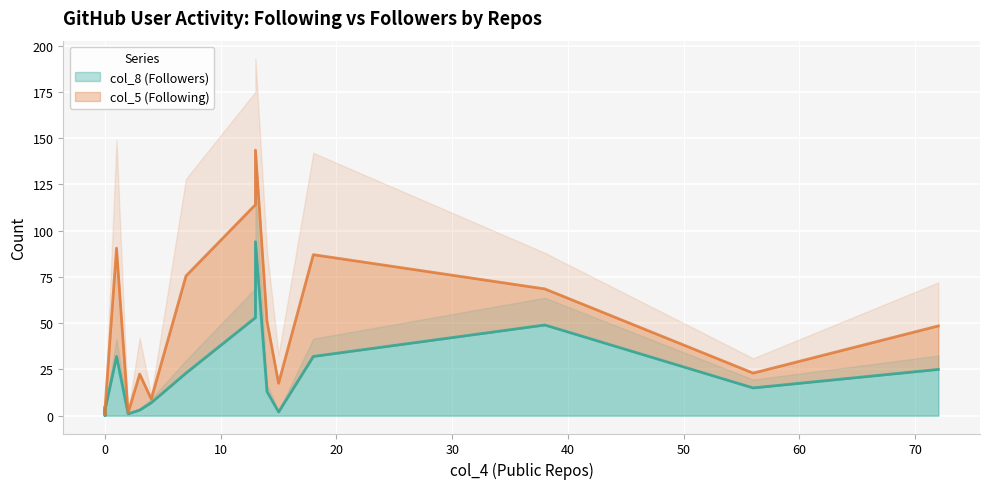

At how many categories does at least one series exceed 41?

8